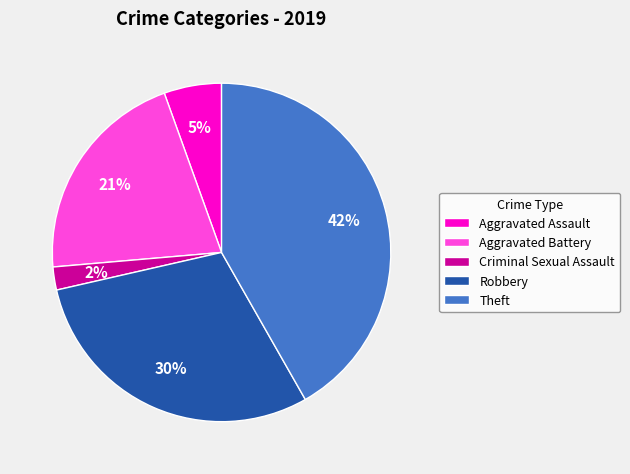

Which has a higher value, Aggravated Assault or Aggravated Battery?

Aggravated Battery